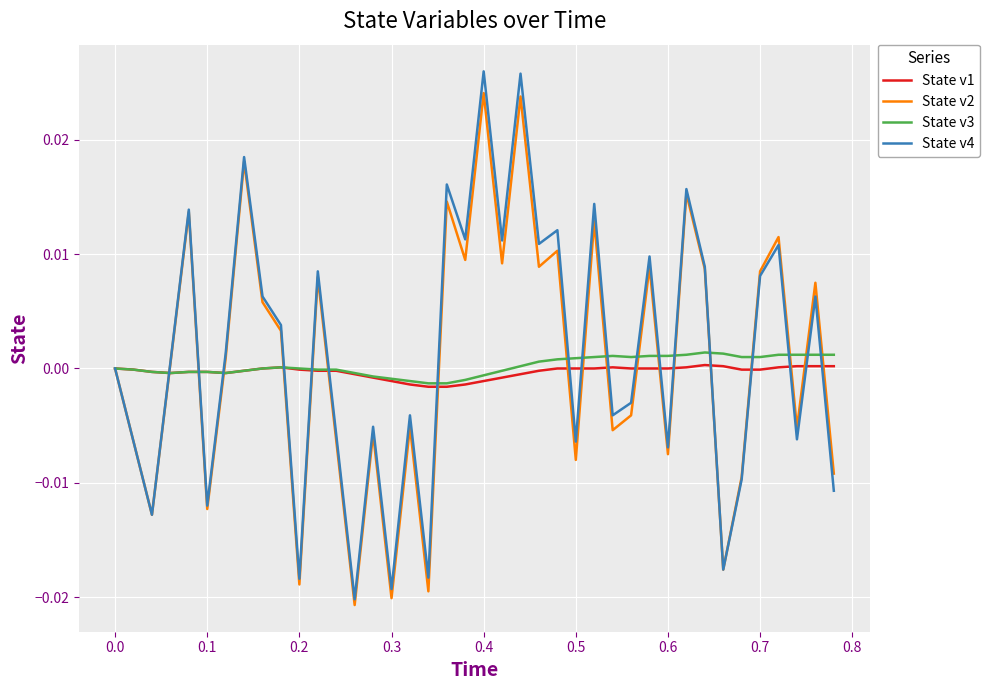

Which series has the widest spread of values?

State v4